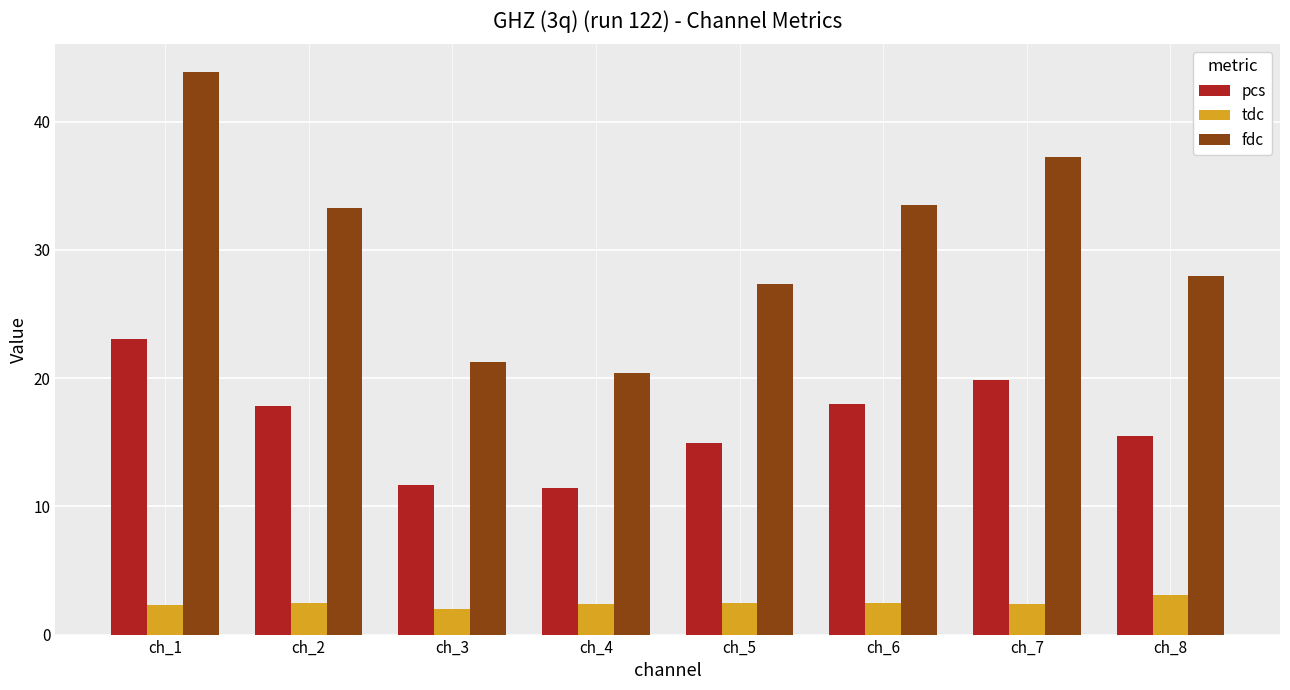

Rank the series by their average value, from lowest to highest.

tdc, pcs, fdc